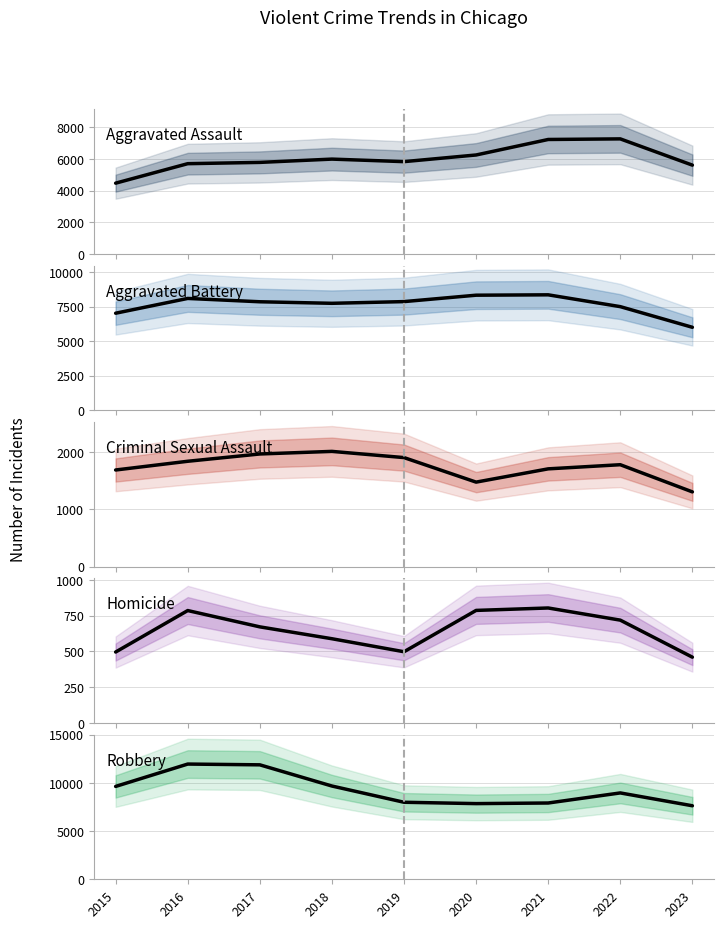

What is the spread (max minus min) of values at 2015?

9142